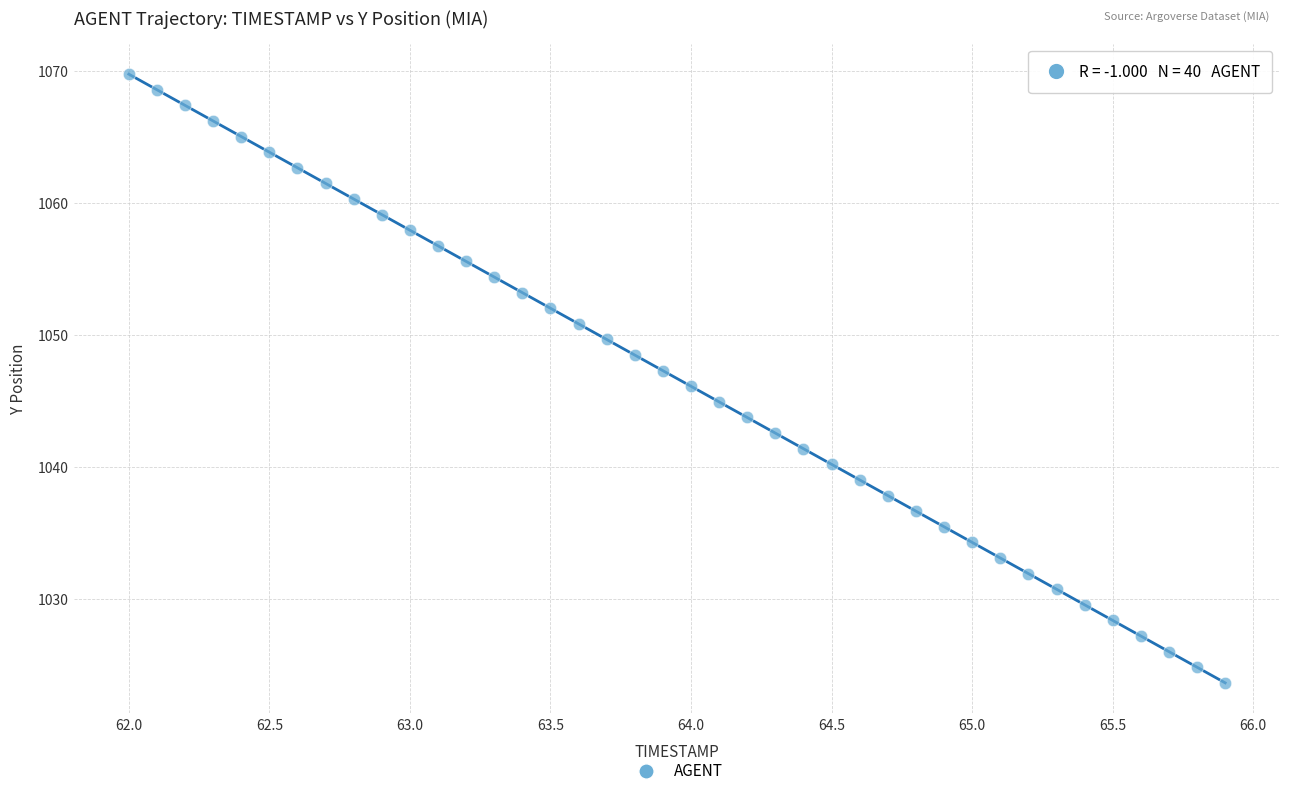

What is the range of X values (max minus min)?

3.9